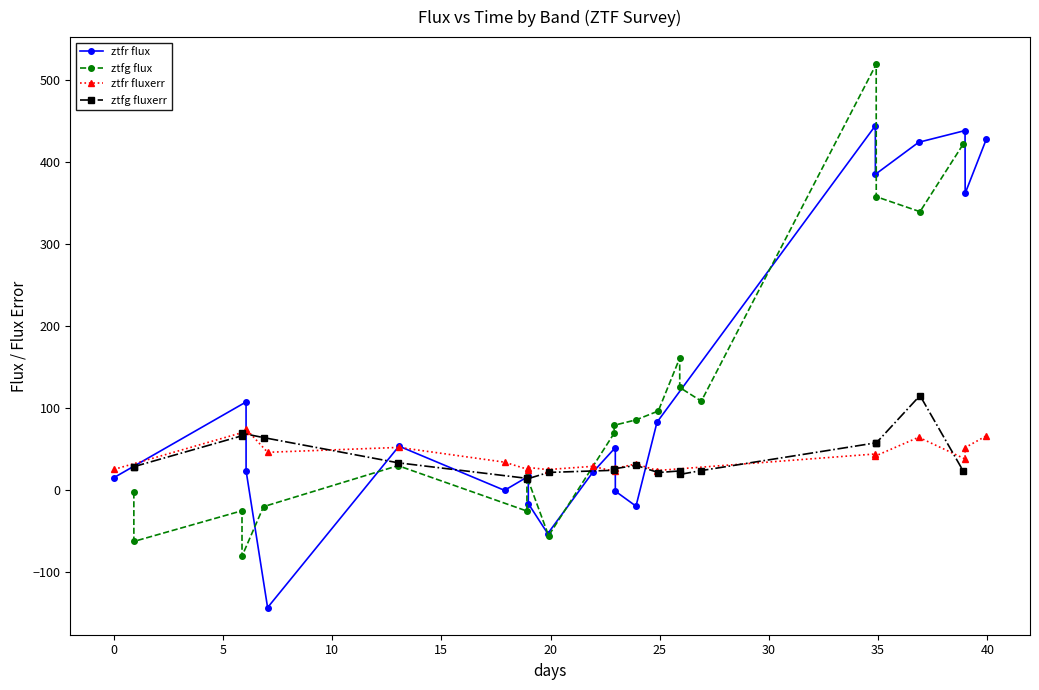

True or false: ztfr fluxerr has more than 1 points higher than both neighbors.

True